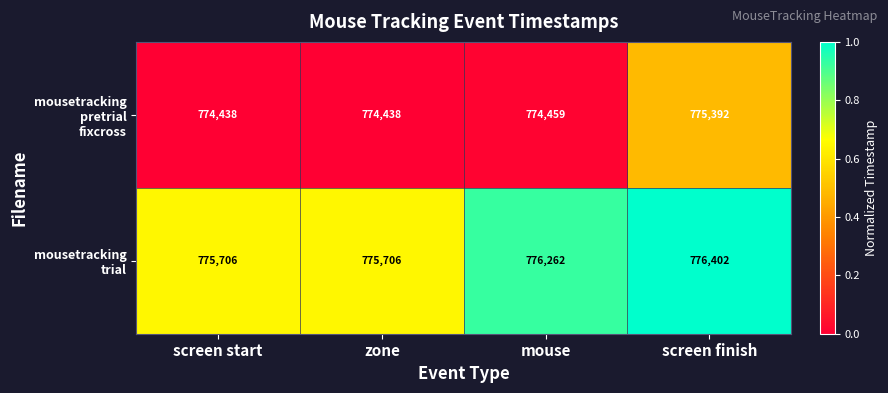

How many distinct data groups are displayed?

2